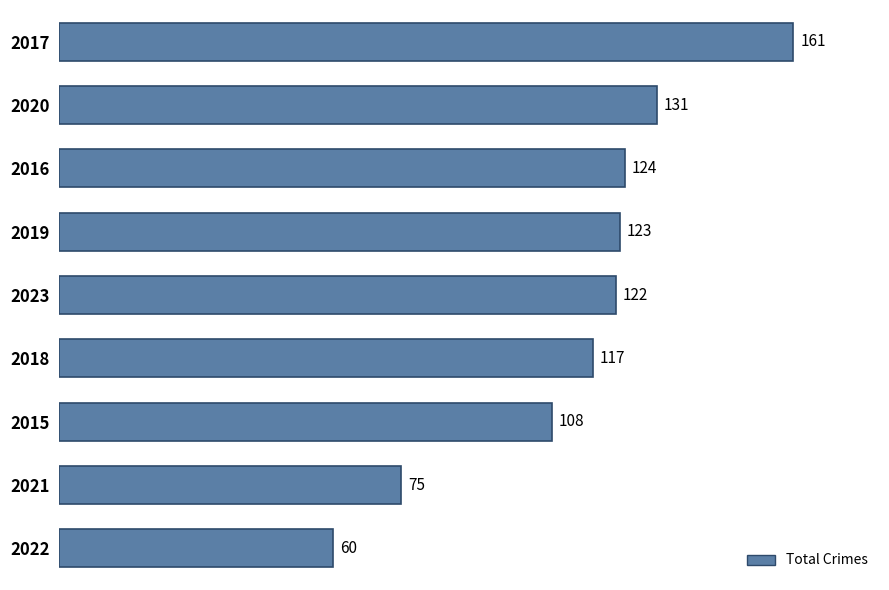

How many bars are there in total?

9